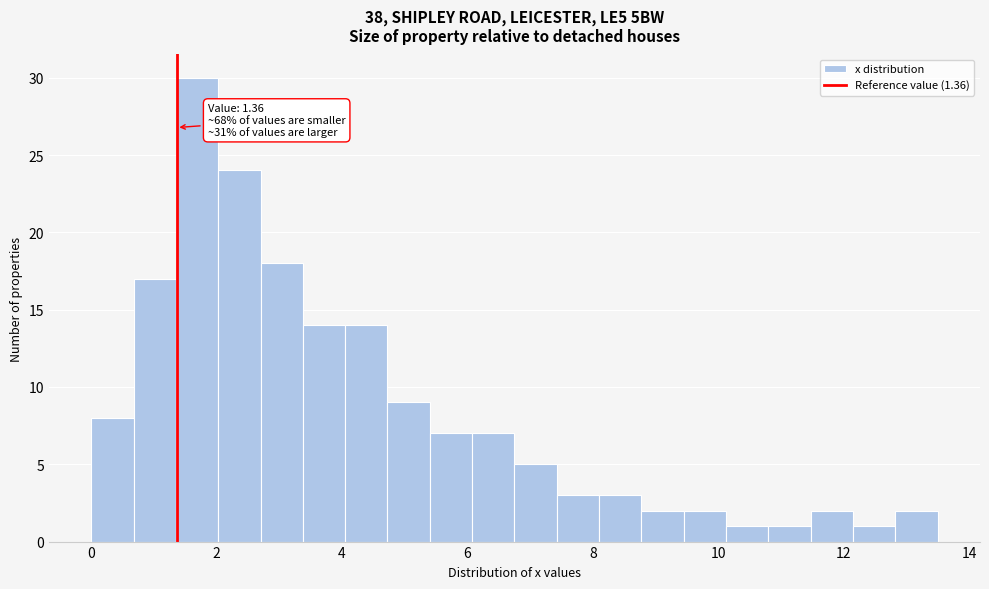

Around what value on the x-axis is the tallest bar? Give the approximate position of its centre, as read against the axis.

1.6